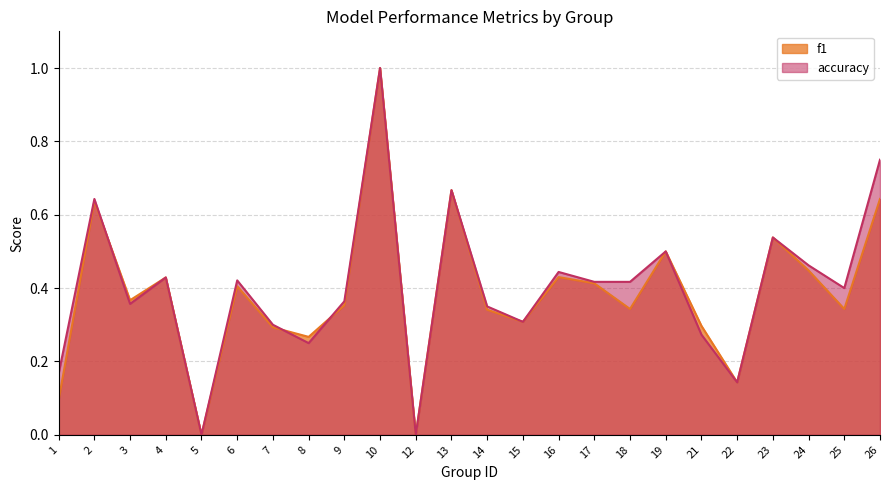

What is the value of the f1 point at the 14th from the left?

0.3